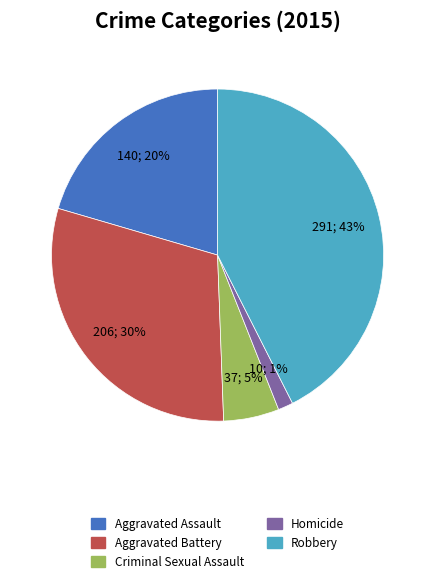

What percentage is the Aggravated Battery slice, to the nearest percent?

30%